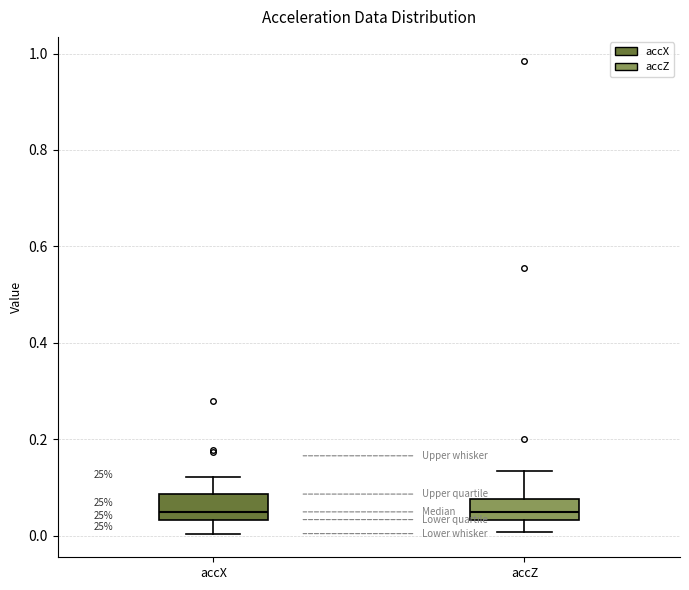

Where does the lower whisker of the box for accX end on the y-axis? The values are not printed on the chart, so give them approximately, as read against the axis.

0.00